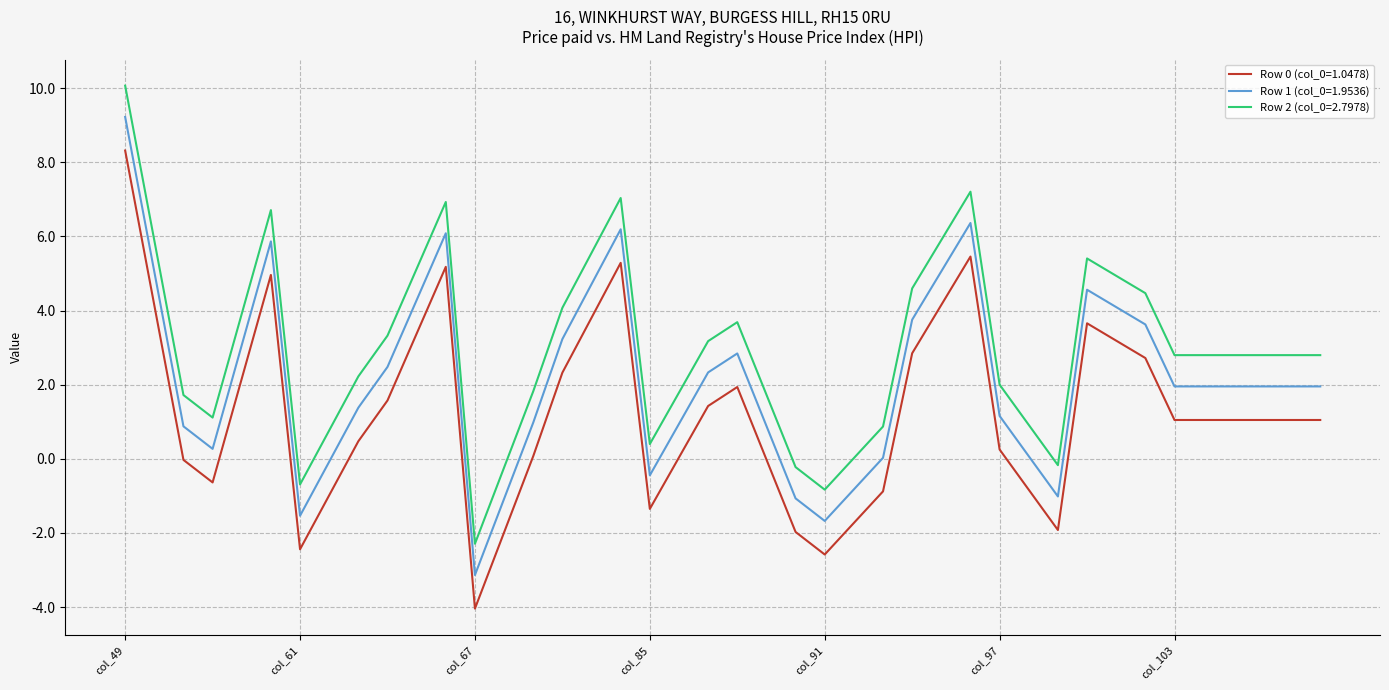

What is the difference between the maximum and minimum values in the Row 0 (col_0=1.0478) series?

12.4